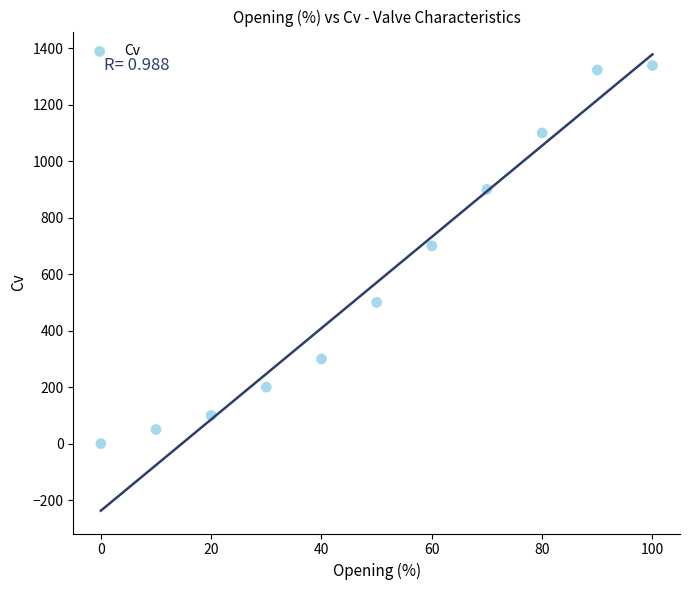

What Y value in the scatter plot is closest to 669?

700.0